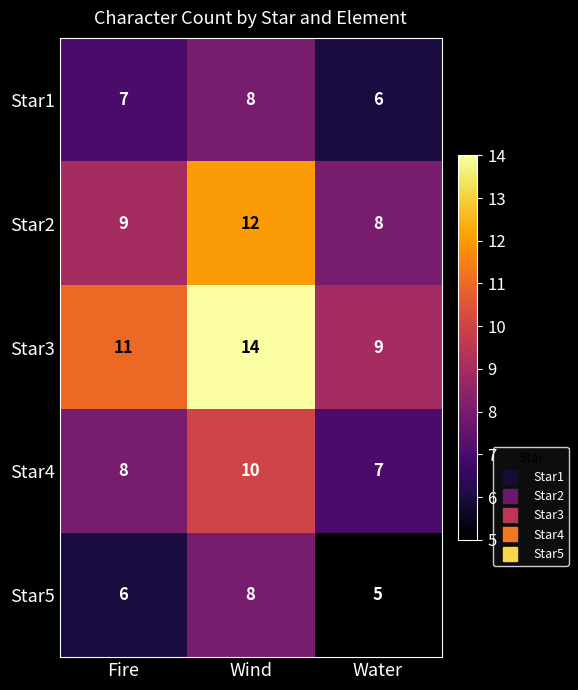

Rank the series at Water from highest to lowest value.

Star3, Star2, Star4, Star1, Star5